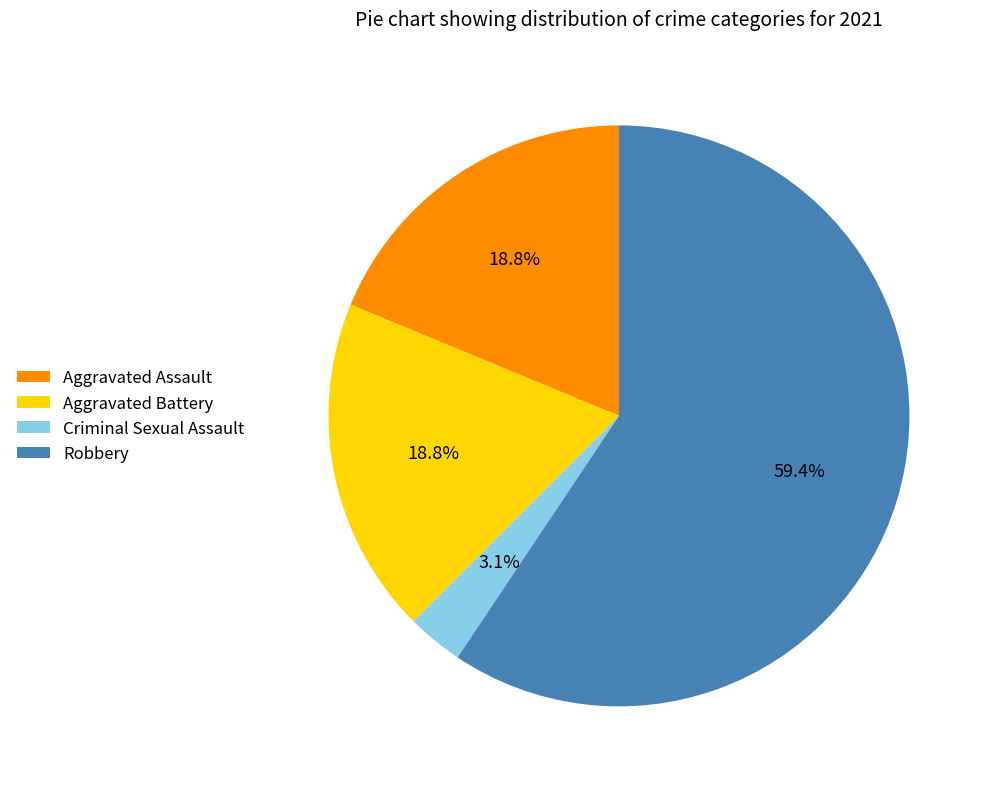

Is there a majority slice in this chart?

Yes